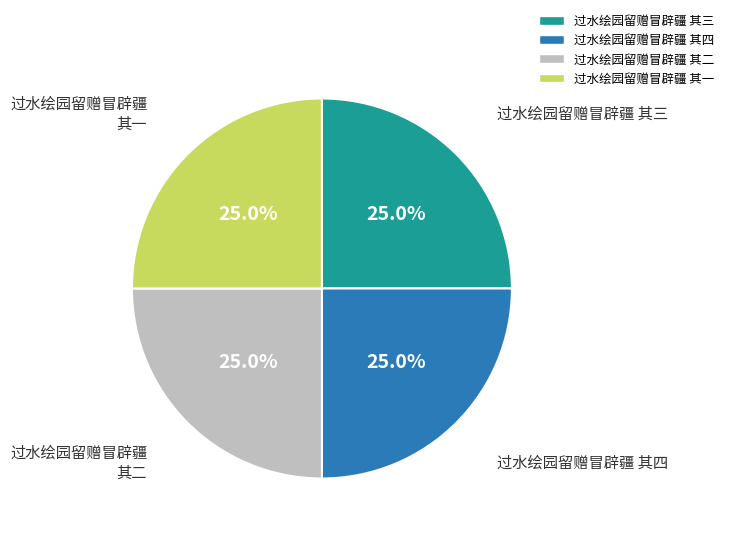

Does 过水绘园留赠冒辟疆 其一 represent more than half of the total?

No